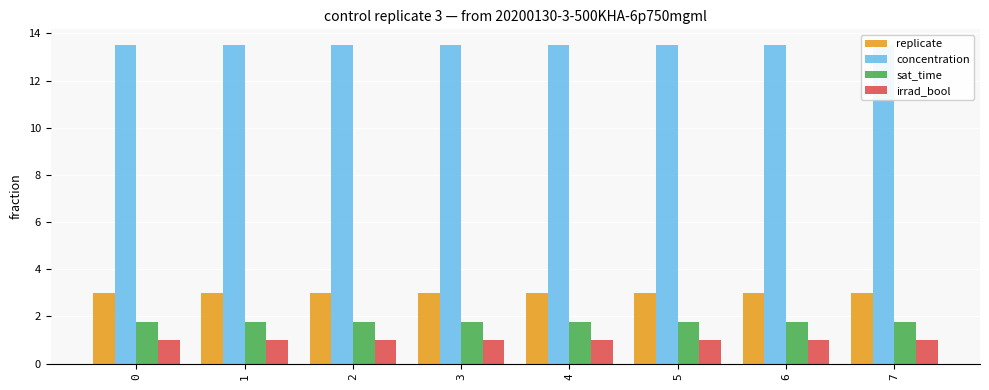

What is the lowest value of the irrad_bool series?

1.0